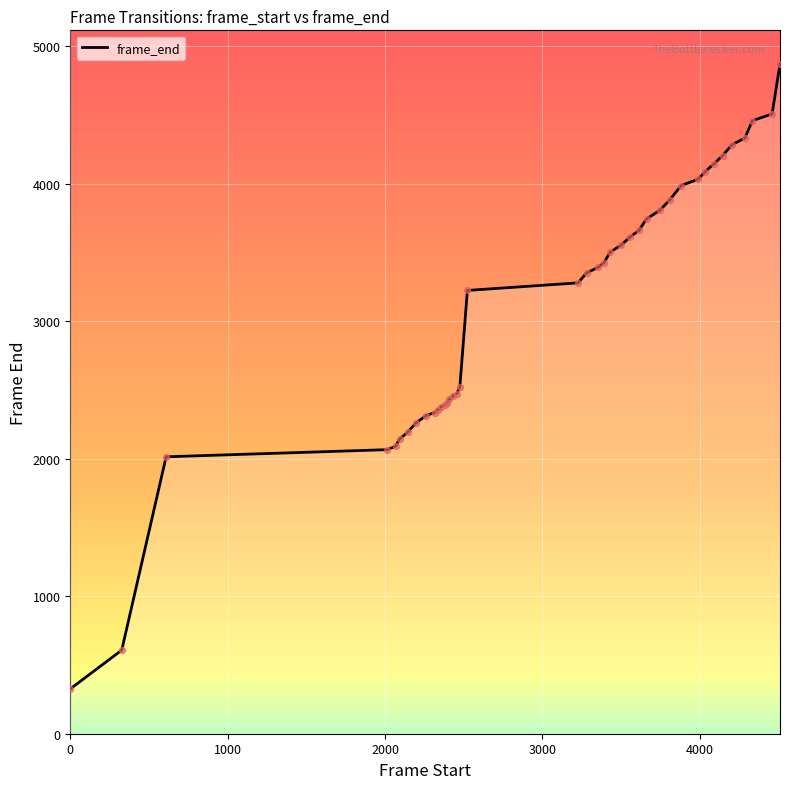

What is the difference between the maximum and minimum values?

4546